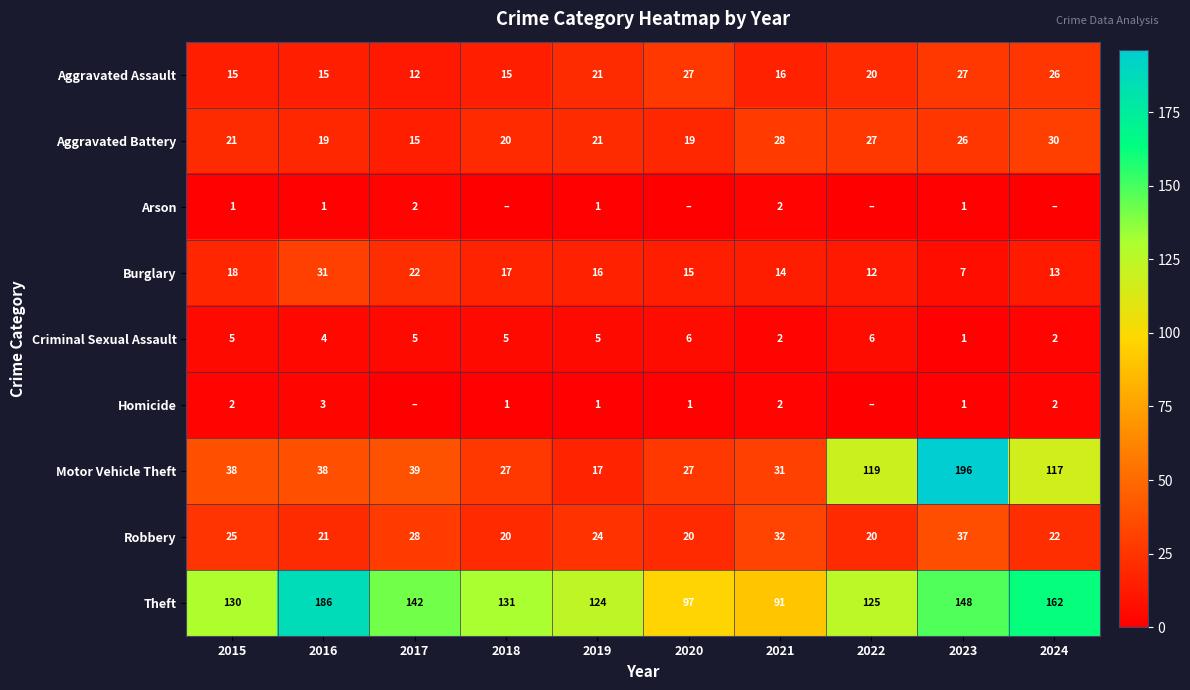

How many categories are shown in the chart?

10